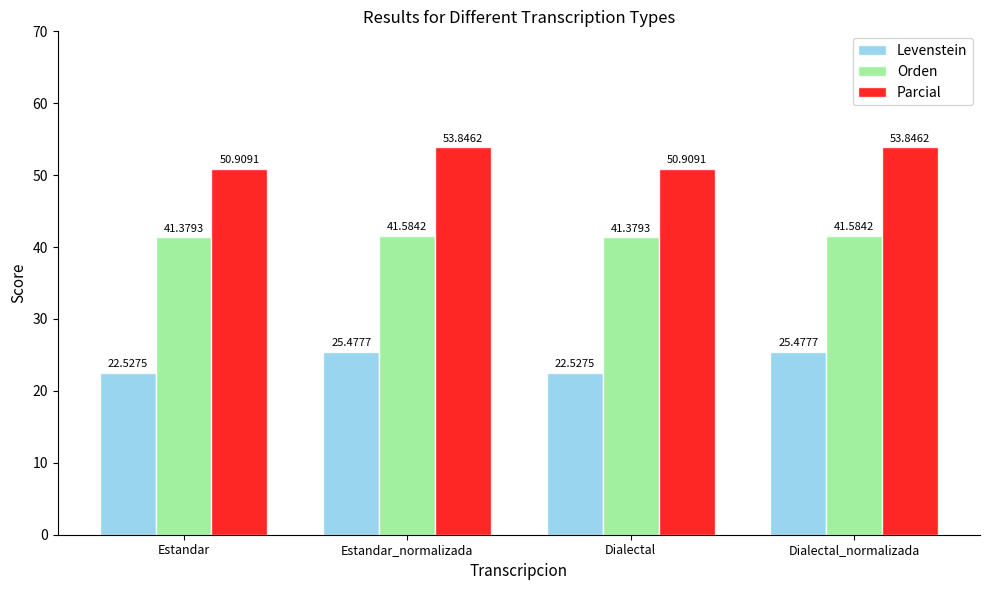

What is the lowest value of the Parcial series?

50.9